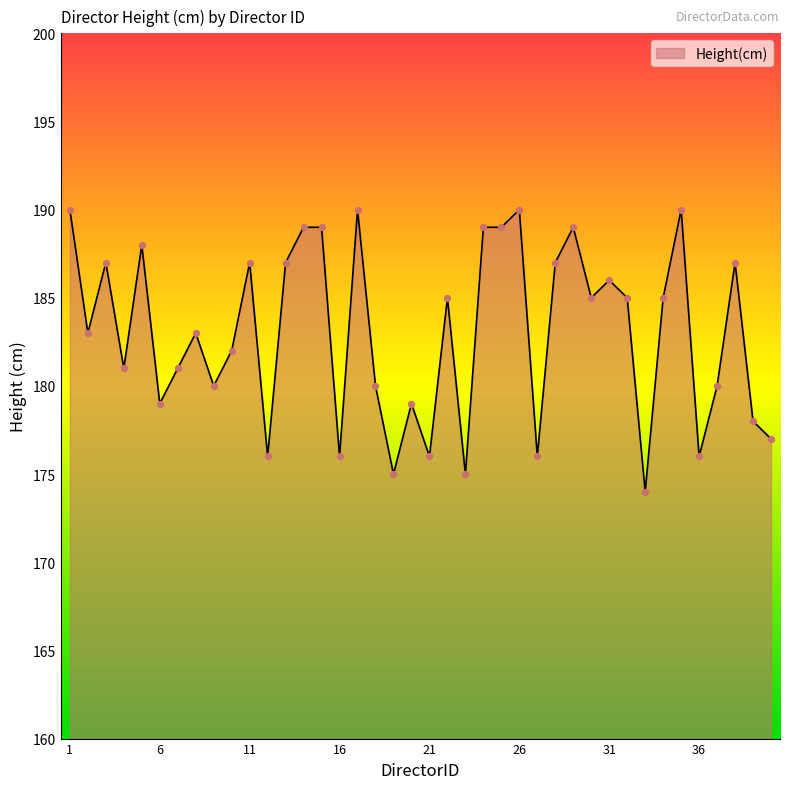

What is the maximum value shown in the chart?

190